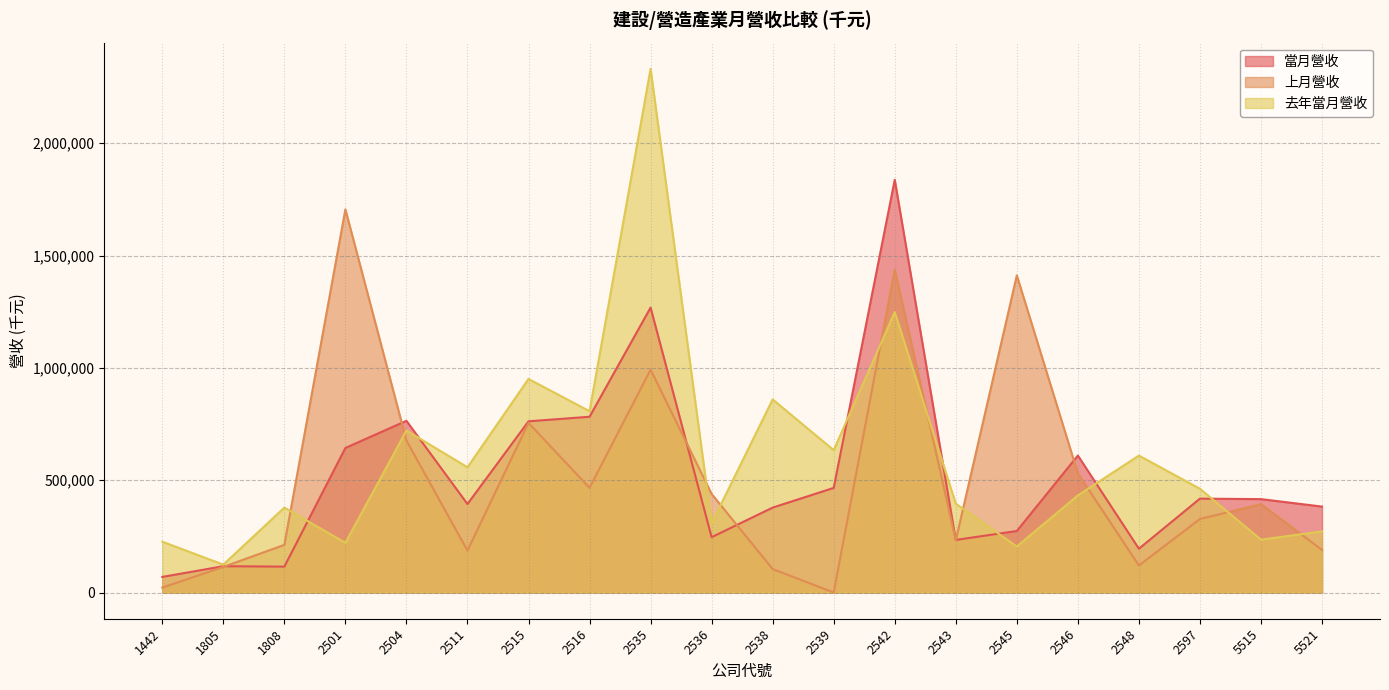

Reading right to left, extract all data points from this chart.

當月營收: 5521=382614	5515=415896	2597=418057	2548=195060	2546=609935	2545=273979	2543=234146	2542=1837327	2539=465829	2538=378114	2536=246432	2535=1268437	2516=782513	2515=762214	2511=393957	2504=764429	2501=643568	1808=115295	1805=117226	1442=69522
上月營收: 5521=189912	5515=393448	2597=327493	2548=120264	2546=530864	2545=1411704	2543=232602	2542=1437857	2539=270	2538=104658	2536=439017	2535=992204	2516=466217	2515=755074	2511=186647	2504=676538	2501=1705627	1808=212256	1805=114103	1442=21970
去年當月營收: 5521=272182	5515=235442	2597=462029	2548=609703	2546=432372	2545=204955	2543=395565	2542=1248315	2539=633869	2538=859705	2536=308472	2535=2331371	2516=807082	2515=950805	2511=557611	2504=721234	2501=221392	1808=378250	1805=124362	1442=226362